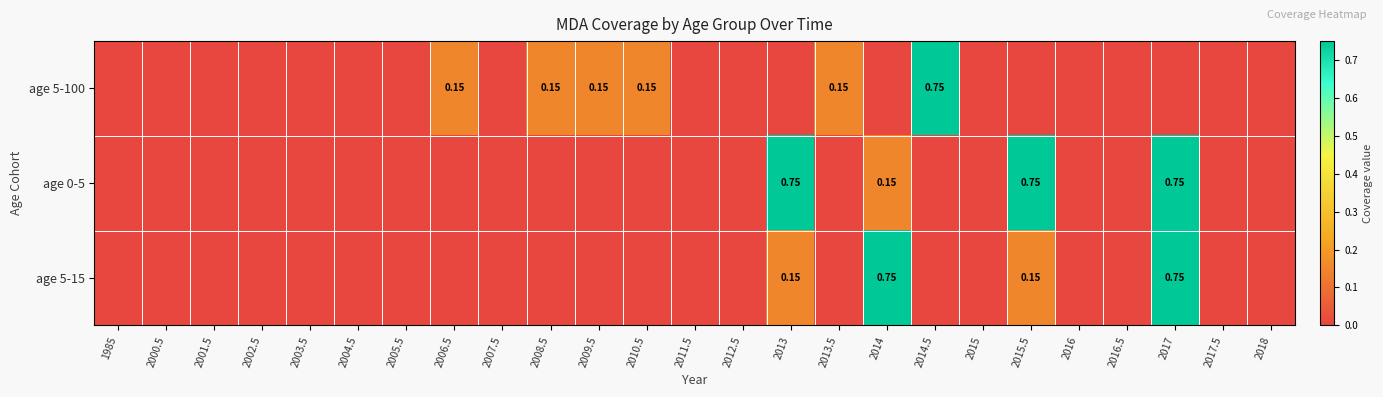

Rank the categories by age 5-15 value from highest to lowest.

2014, 2017, 2013, 2015.5, 1985, 2000.5, 2001.5, 2002.5, 2003.5, 2004.5, 2005.5, 2006.5, 2007.5, 2008.5, 2009.5, 2010.5, 2011.5, 2012.5, 2013.5, 2014.5, 2015, 2016, 2016.5, 2017.5, 2018